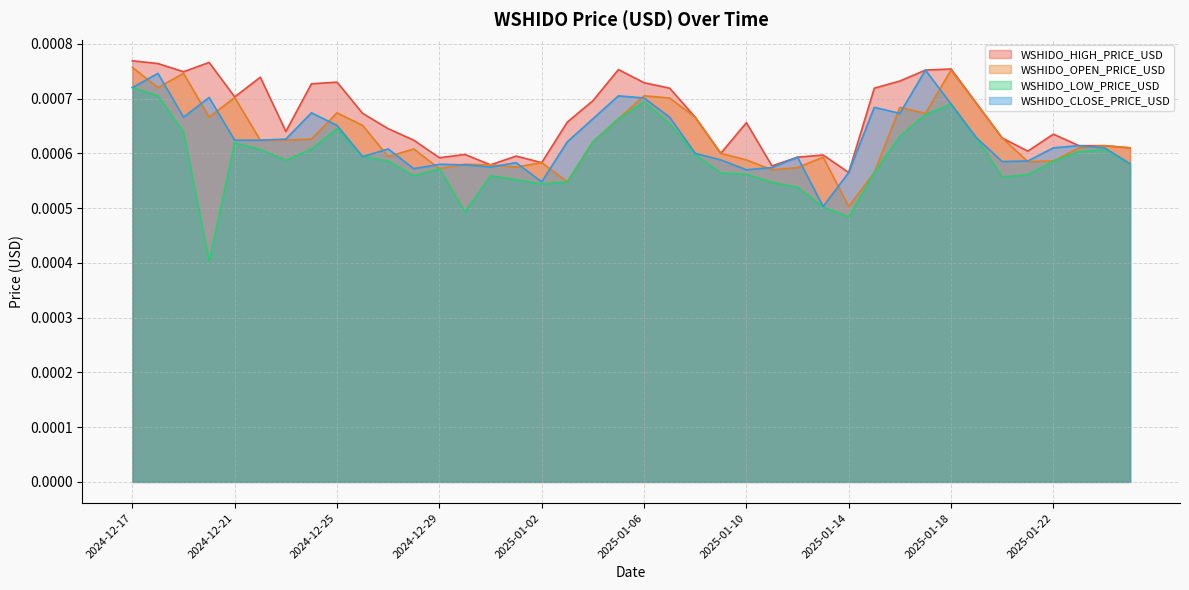

What are all the series names shown in the legend?

WSHIDO_HIGH_PRICE_USD, WSHIDO_OPEN_PRICE_USD, WSHIDO_LOW_PRICE_USD, WSHIDO_CLOSE_PRICE_USD